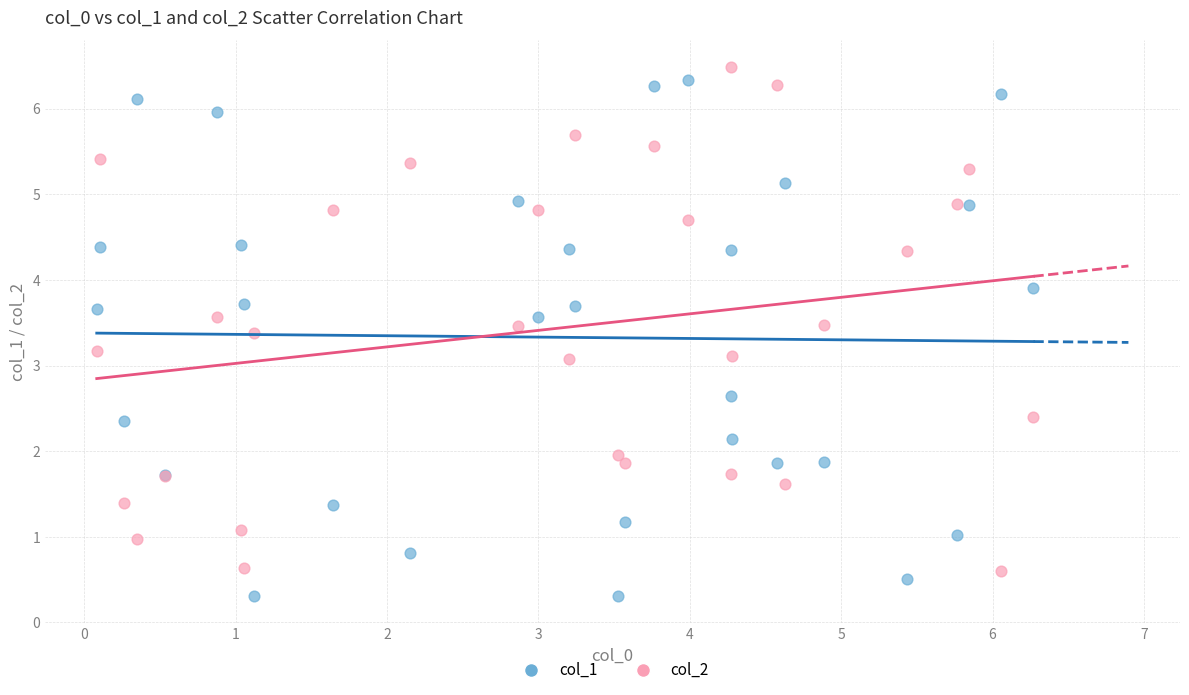

Which series reaches the maximum Y coordinate?

col_2